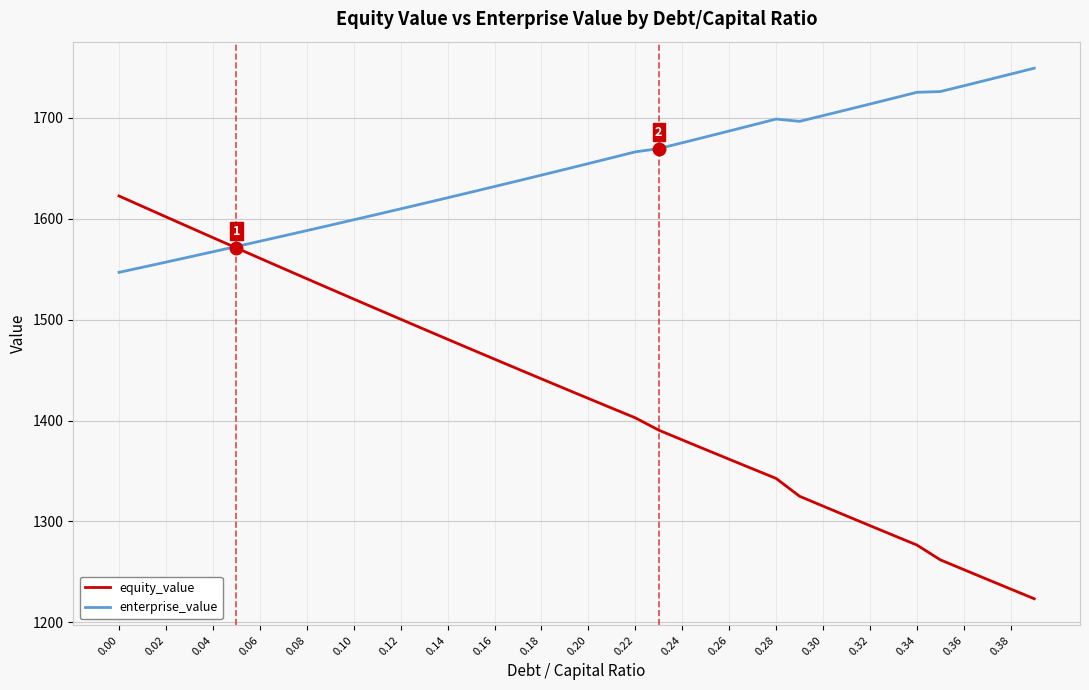

Which series has the largest total across all categories?

enterprise_value